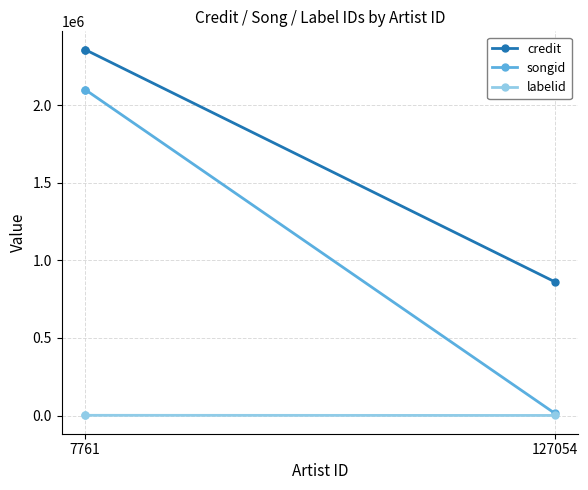

What is the difference between the labelid values at 127054 and 7761?

776